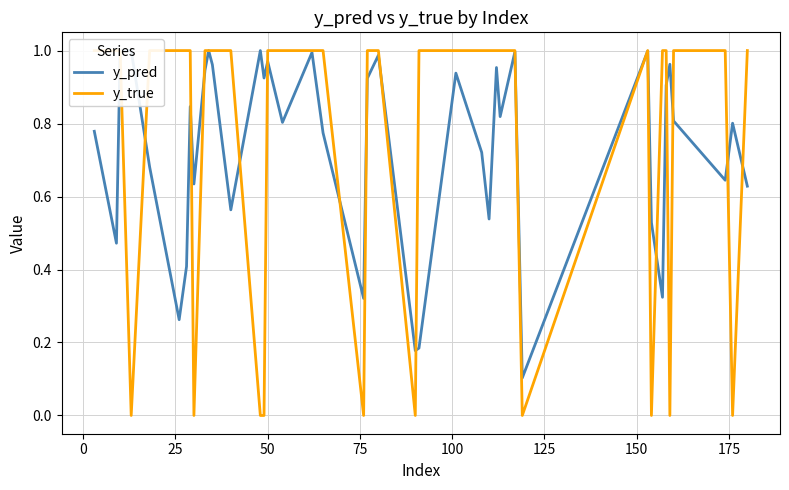

Which series has the widest spread of values?

y_true